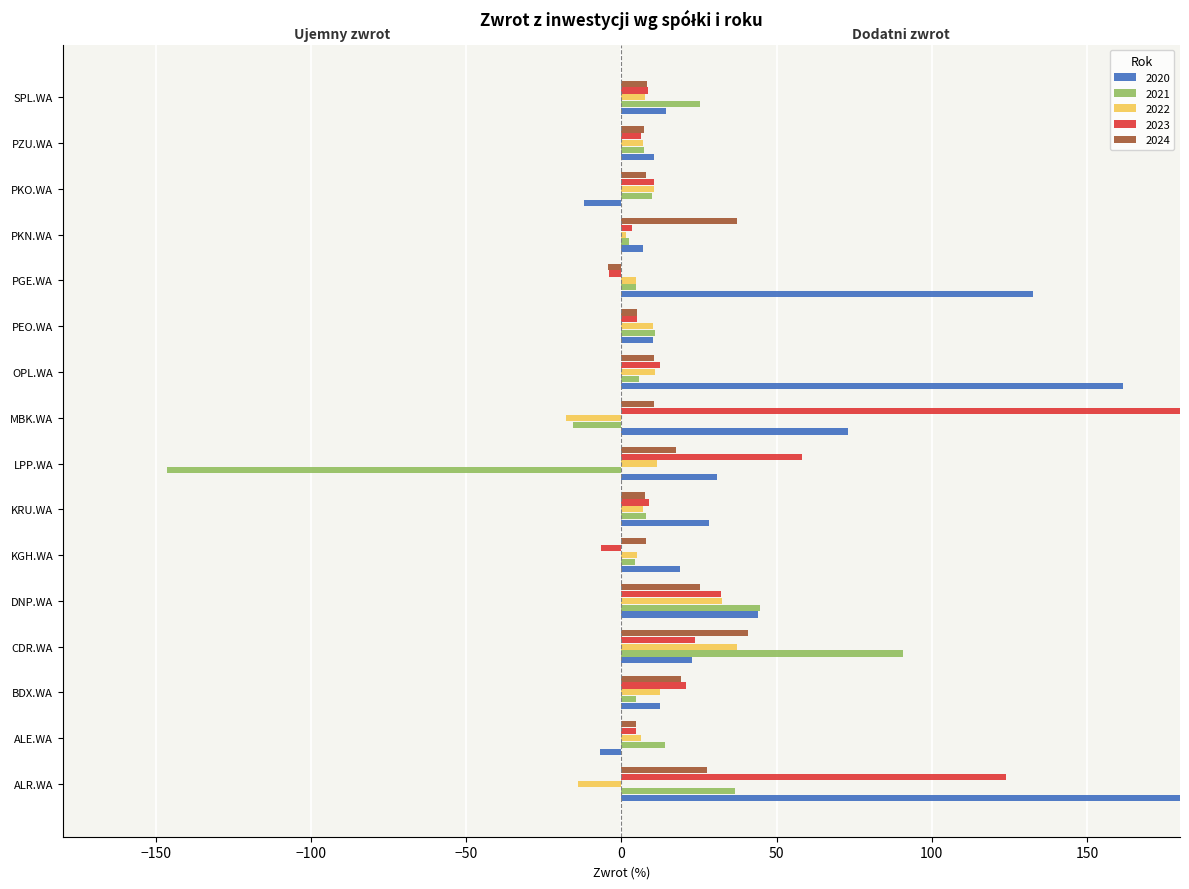

At how many categories does at least one series exceed 797?

1